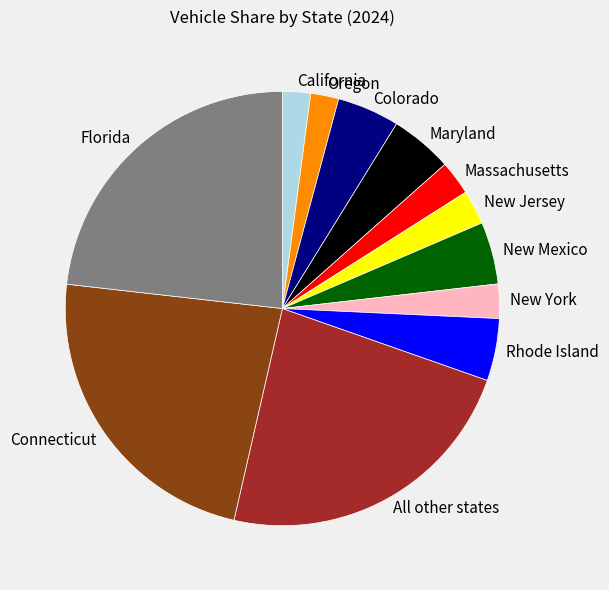

How many slices are in this pie chart?

12